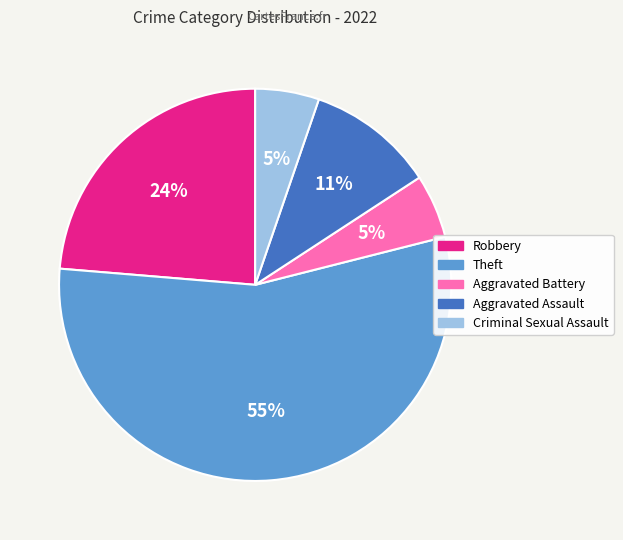

Which category accounts for the majority?

Theft